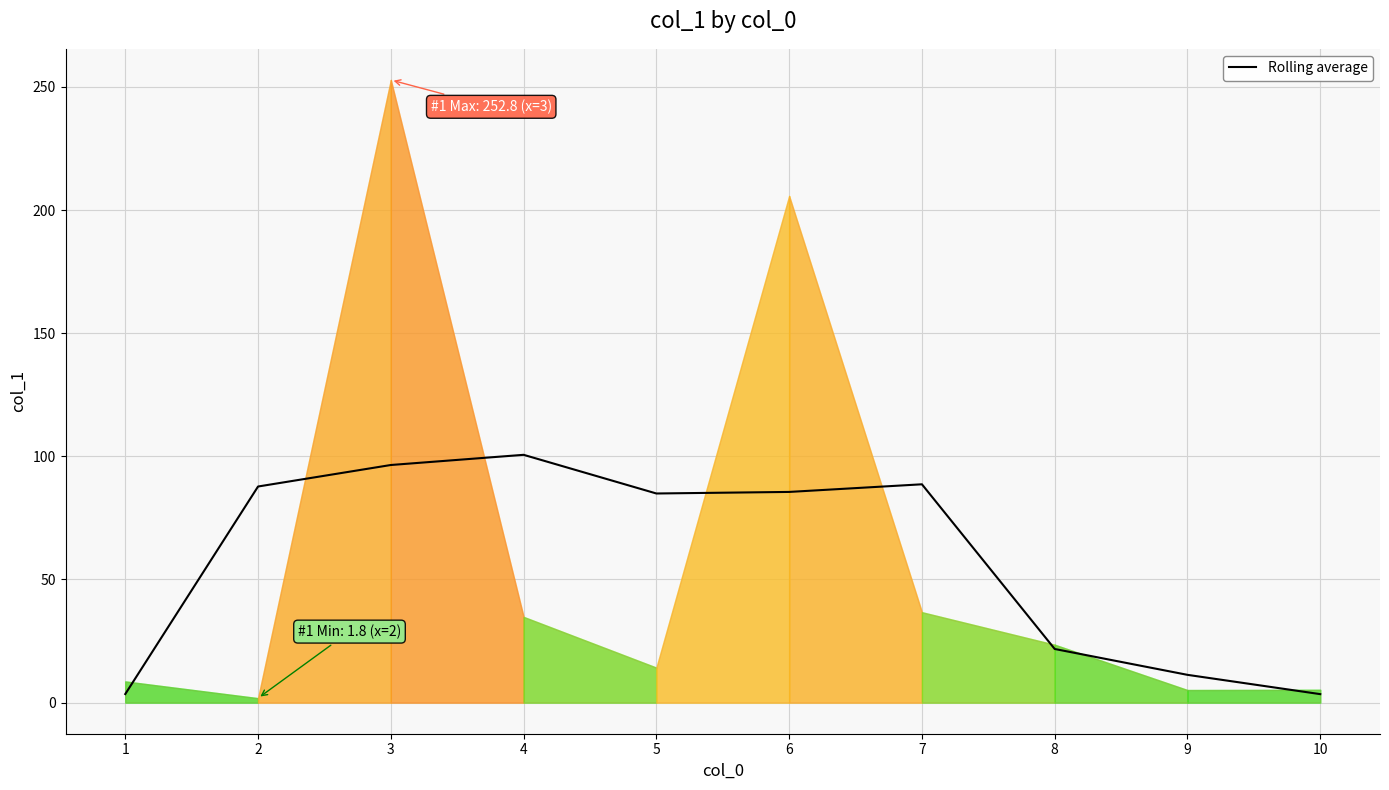

Which label corresponds to the largest value in the chart?

4